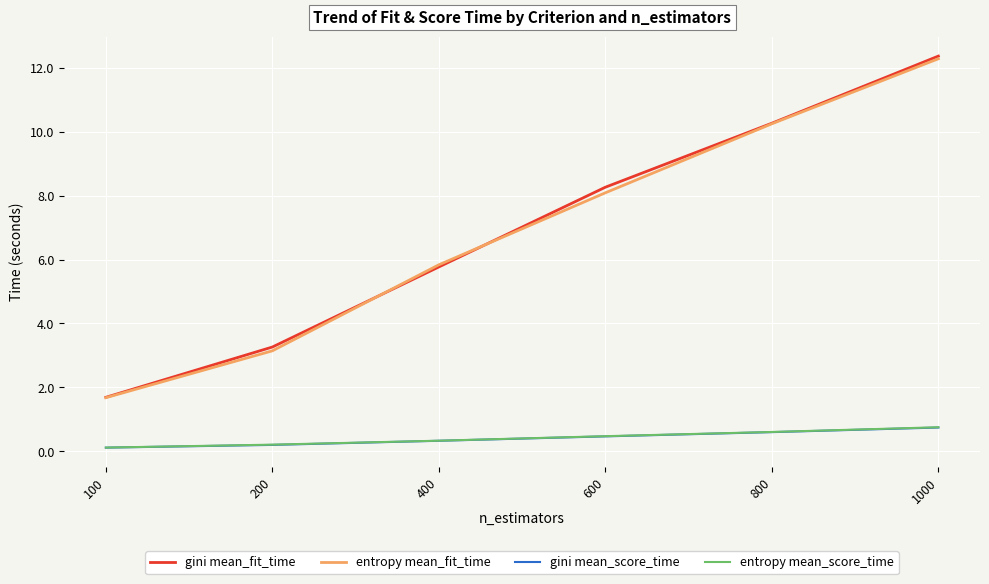

Reading right to left, transcribe all the data shown in this chart.

gini mean_fit_time: 12.4	10.3	8.3	5.8	3.3	1.7
entropy mean_fit_time: 12.3	10.3	8.1	5.8	3.1	1.7
gini mean_score_time: 0.7	0.6	0.5	0.3	0.2	0.1
entropy mean_score_time: 0.7	0.6	0.5	0.3	0.2	0.1